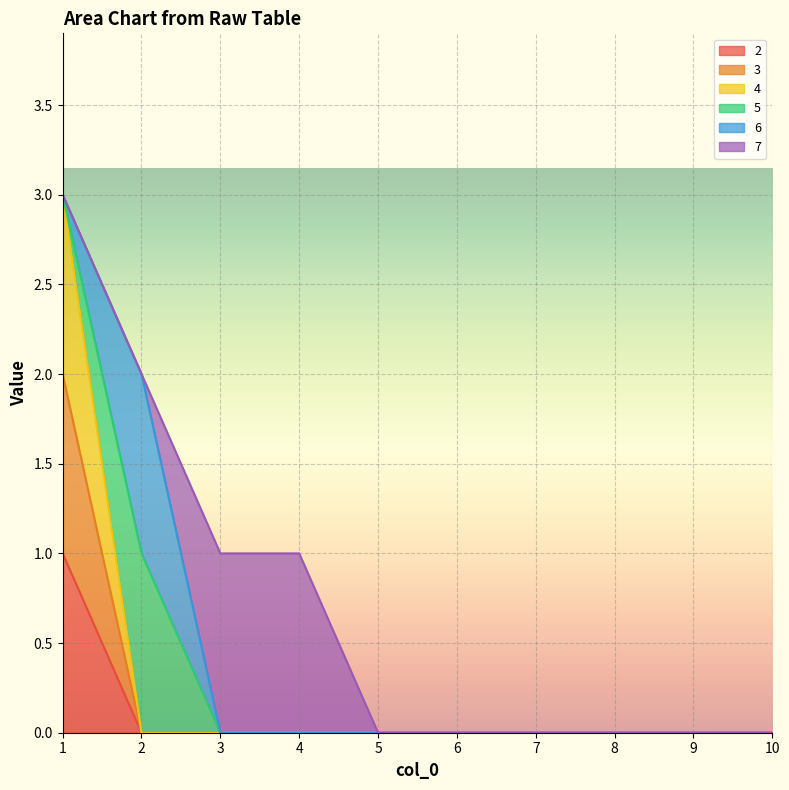

How many lines are shown in the chart?

6